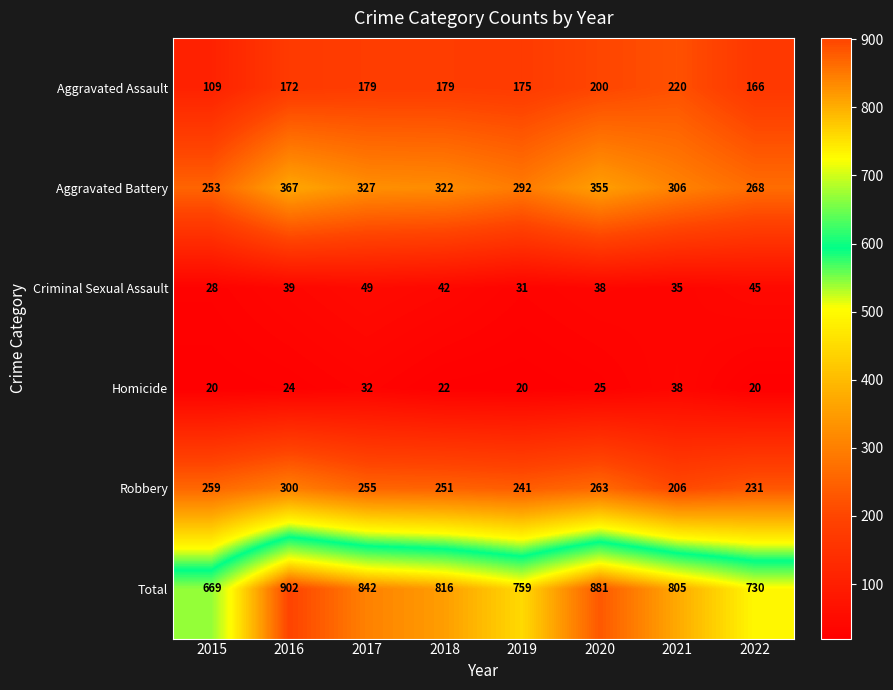

What is the difference between the second highest and minimum values in the Criminal Sexual Assault series?

17